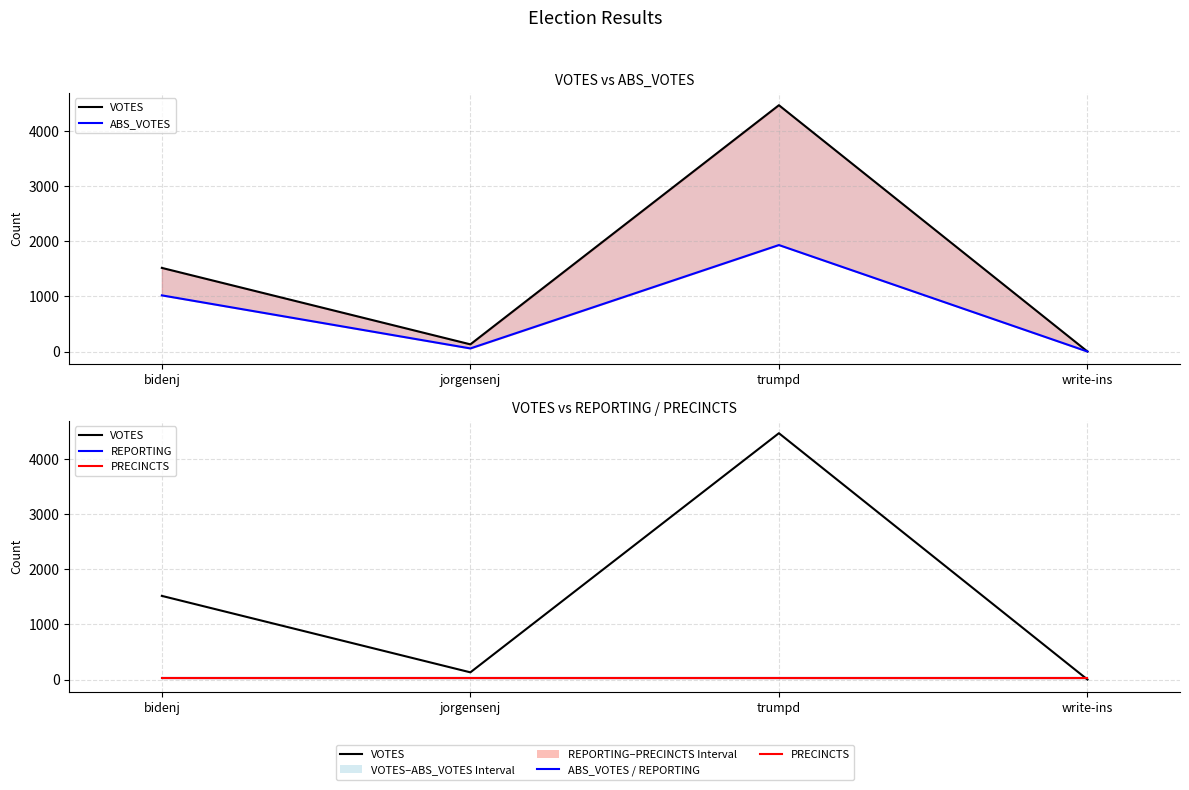

What is the label of the 2nd point from the left?

jorgensenj